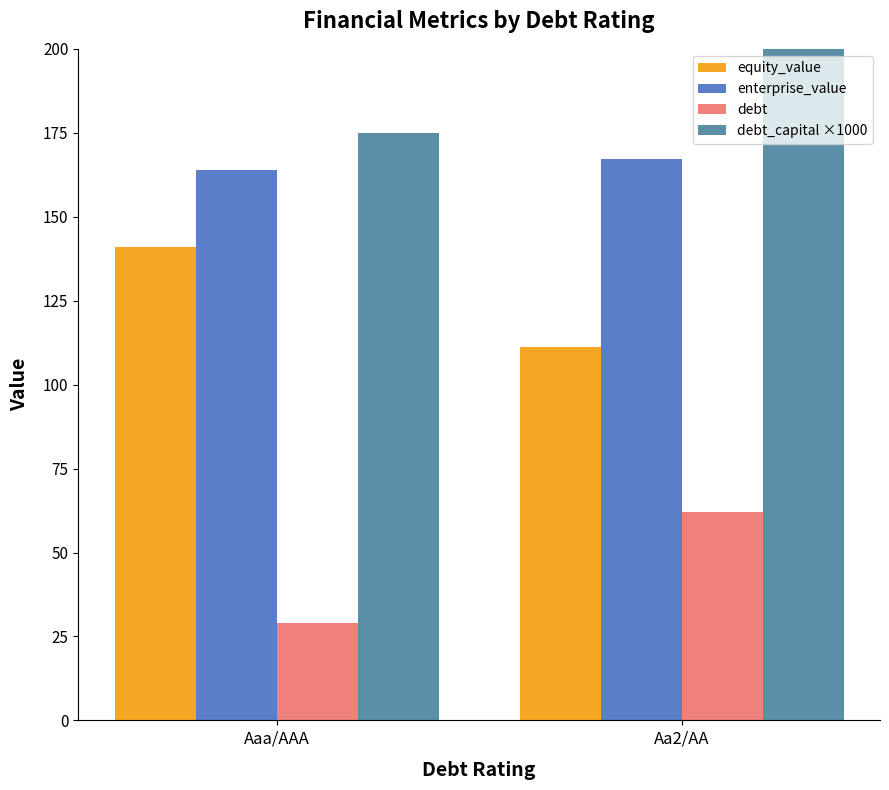

How many values in the debt series are below 61?

1